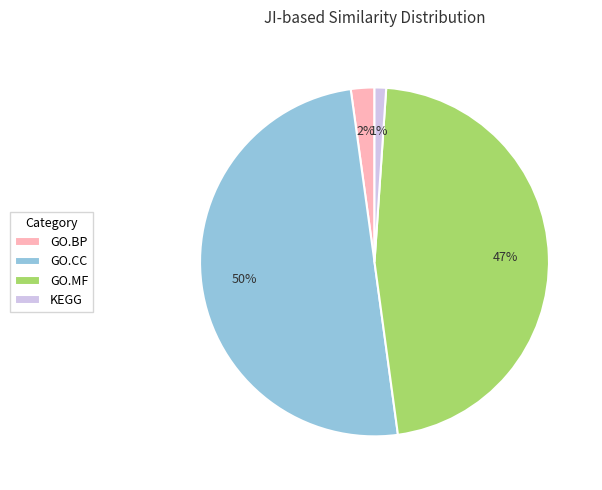

Is GO.MF the majority of the pie?

No